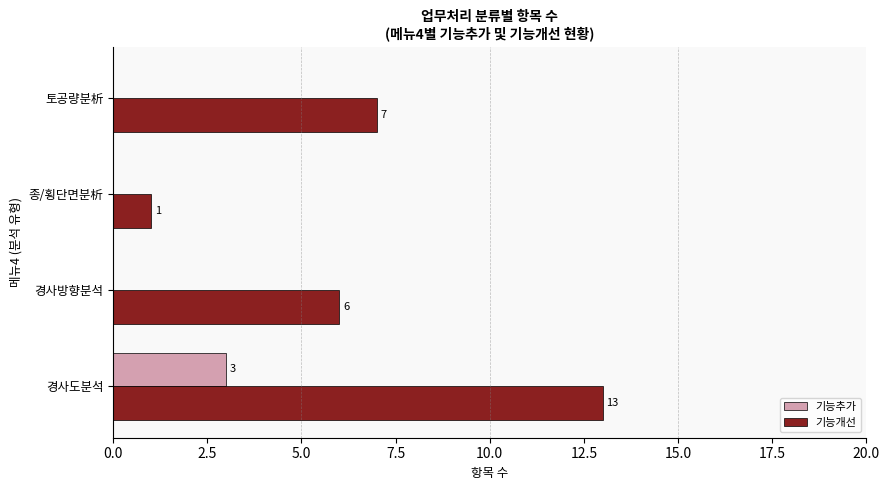

True or false: 기능개선 has a value of 7 at 토공량분析.

True